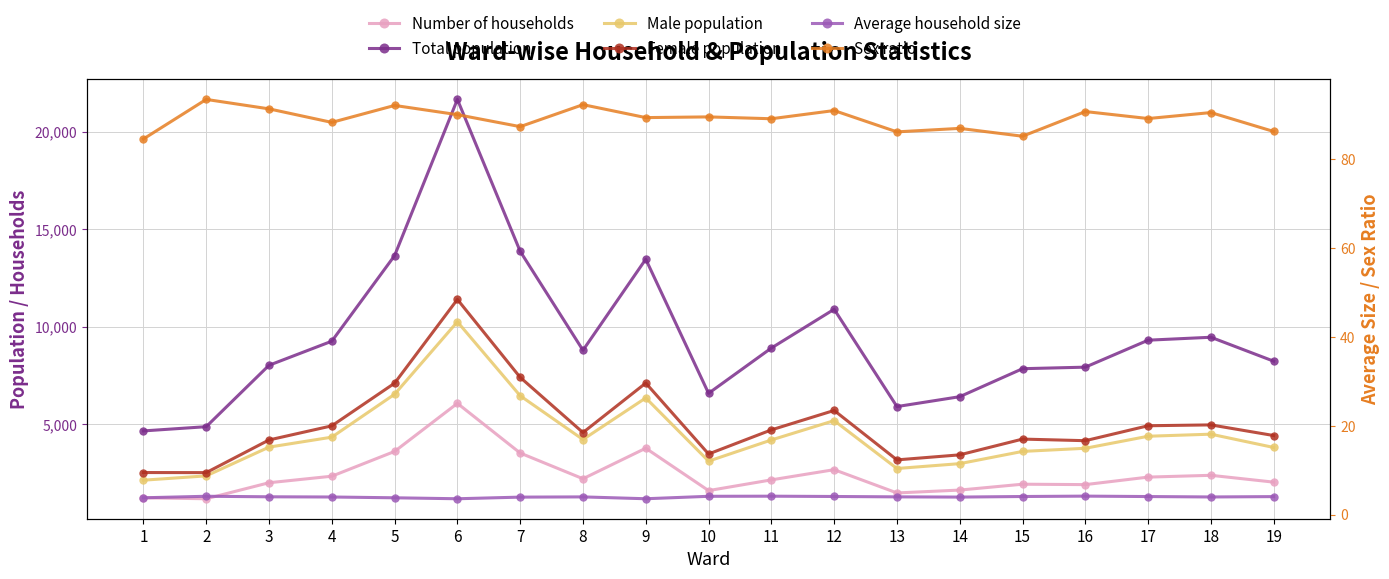

Reading left to right, transcribe all the data shown in this chart.

Number of households: 1=1232.0	2=1182.0	3=2003.0	4=2338.0	5=3608.0	6=6073.0	7=3526.0	8=2208.0	9=3773.0	10=1600.0	11=2150.0	12=2673.0	13=1480.0	14=1627.0	15=1928.0	16=1907.0	17=2292.0	18=2384.0	19=2034.0
Total population: 1=4660.0	2=4877.0	3=8025.0	4=9260.0	5=13647.0	6=21656.0	7=13868.0	8=8795.0	9=13464.0	10=6587.0	11=8909.0	12=10897.0	13=5908.0	14=6415.0	15=7850.0	16=7929.0	17=9312.0	18=9462.0	19=8234.0
Male population: 1=2134.0	2=2355.0	3=3829.0	4=4340.0	5=6540.0	6=10255.0	7=6462.0	8=4219.0	9=6351.0	10=3110.0	11=4196.0	12=5188.0	13=2733.0	14=2982.0	15=3609.0	16=3770.0	17=4387.0	18=4493.0	19=3811.0
Female population: 1=2526.0	2=2522.0	3=4196.0	4=4920.0	5=7107.0	6=11401.0	7=7406.0	8=4576.0	9=7113.0	10=3477.0	11=4713.0	12=5709.0	13=3175.0	14=3433.0	15=4241.0	16=4159.0	17=4925.0	18=4969.0	19=4423.0
Average household size: 1=3.8	2=4.1	3=4.0	4=4.0	5=3.8	6=3.6	7=3.9	8=4.0	9=3.6	10=4.1	11=4.1	12=4.1	13=4.0	14=3.9	15=4.1	16=4.2	17=4.1	18=4.0	19=4.0
Sex ratio: 1=84.5	2=93.4	3=91.3	4=88.2	5=92.0	6=89.9	7=87.3	8=92.2	9=89.3	10=89.4	11=89.0	12=90.9	13=86.1	14=86.9	15=85.1	16=90.6	17=89.1	18=90.4	19=86.2